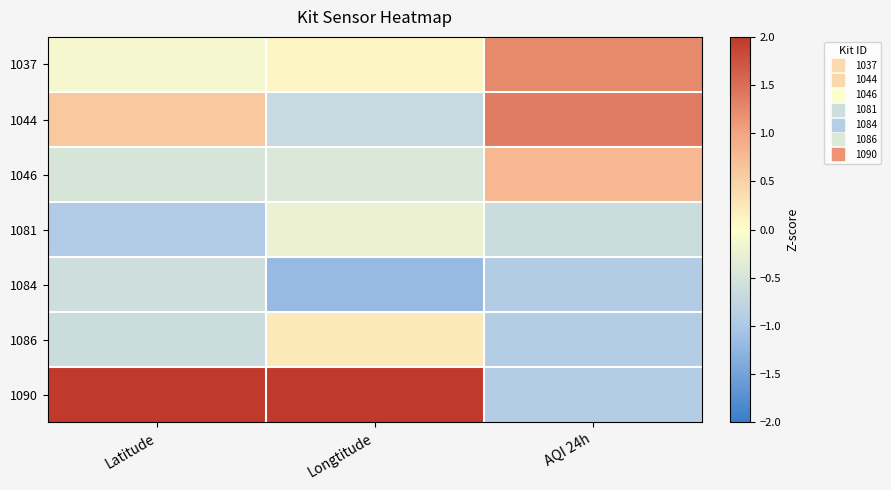

Which category has the highest value across all series?

Longtitude